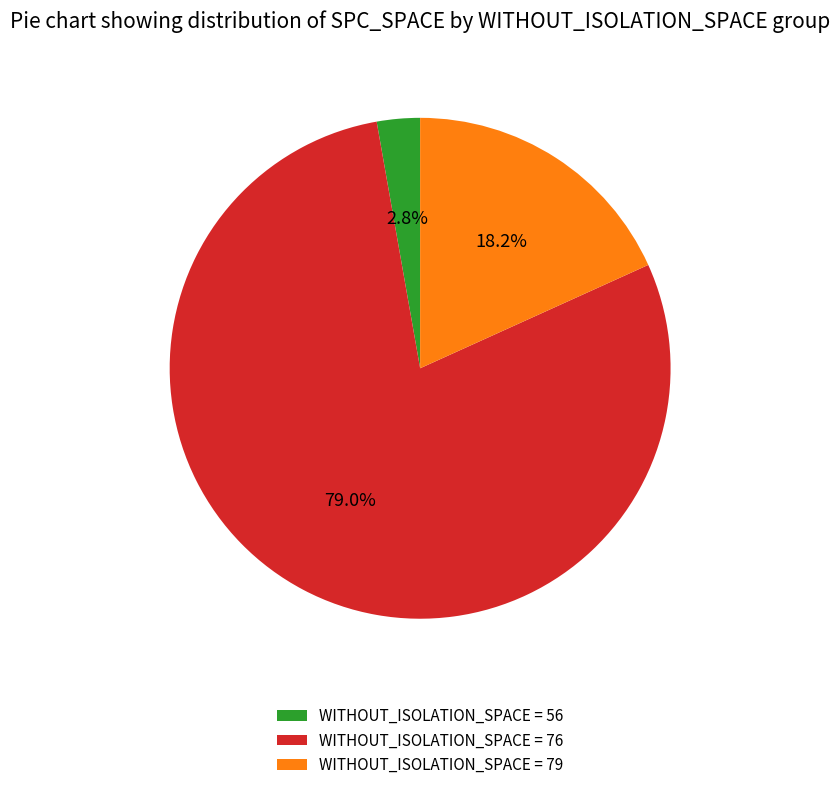

To the nearest percent, what is the difference between the largest and smallest slice percentages?

76%